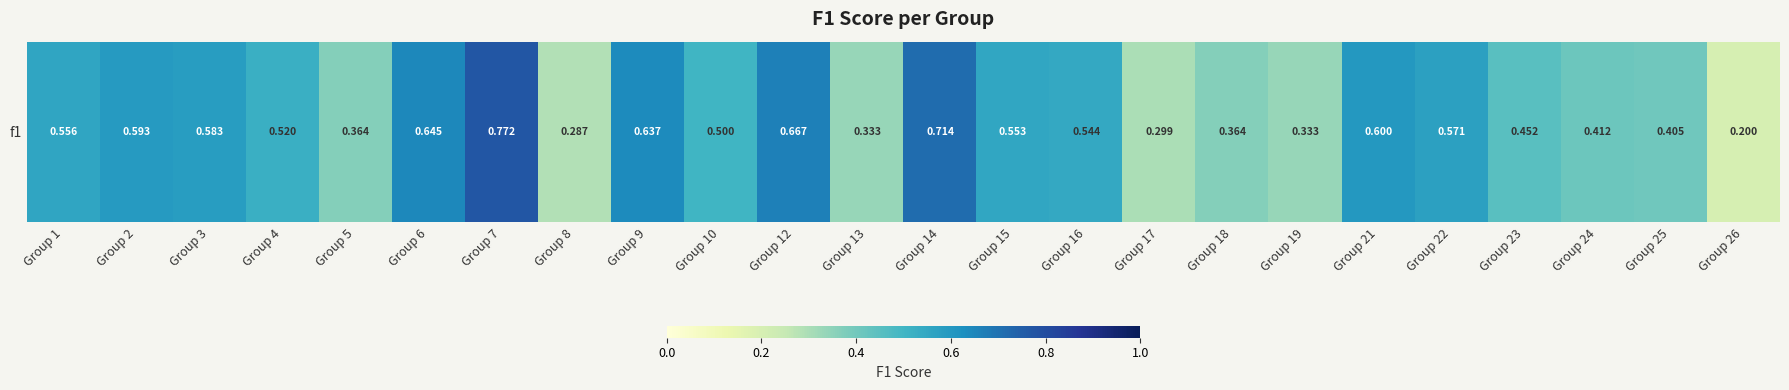

Is it true that the value at Group 24 is 0.4?

True